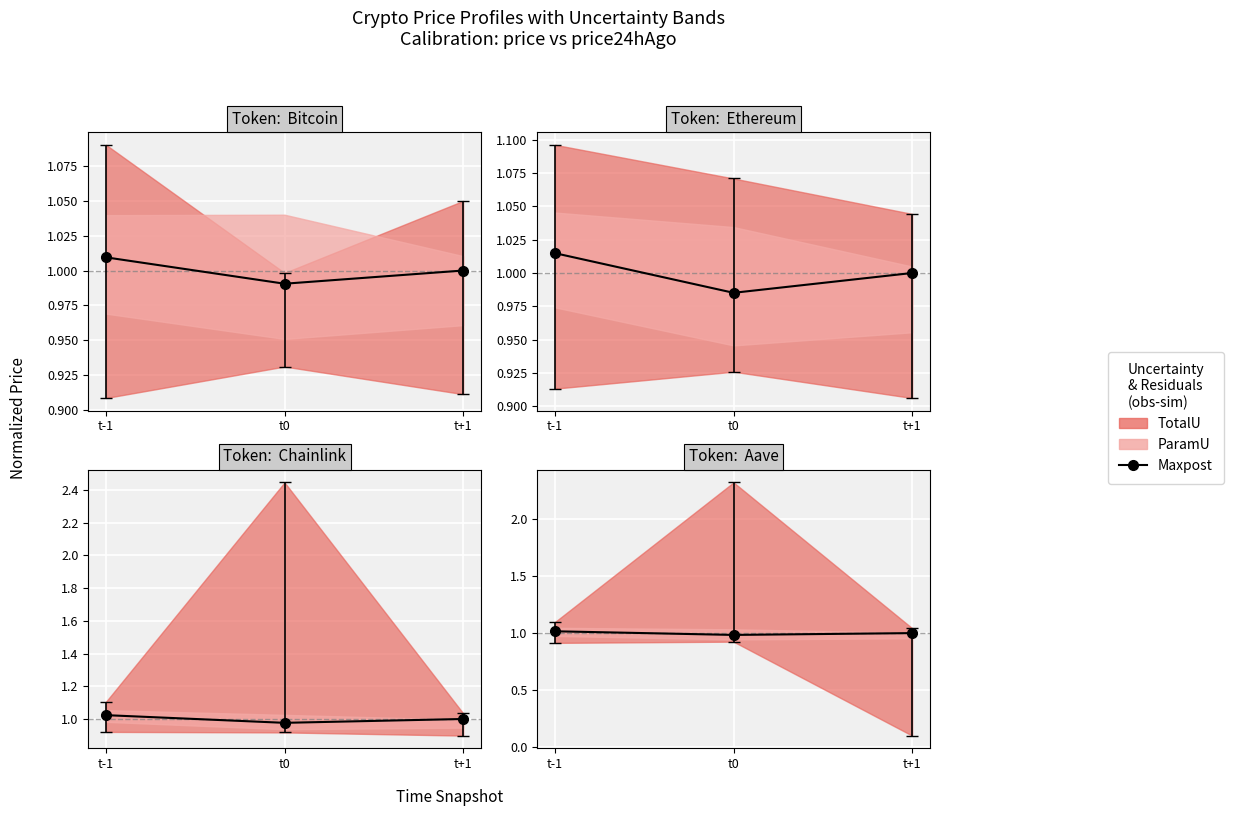

True or false: the data shows 0.3 at t-1.

False